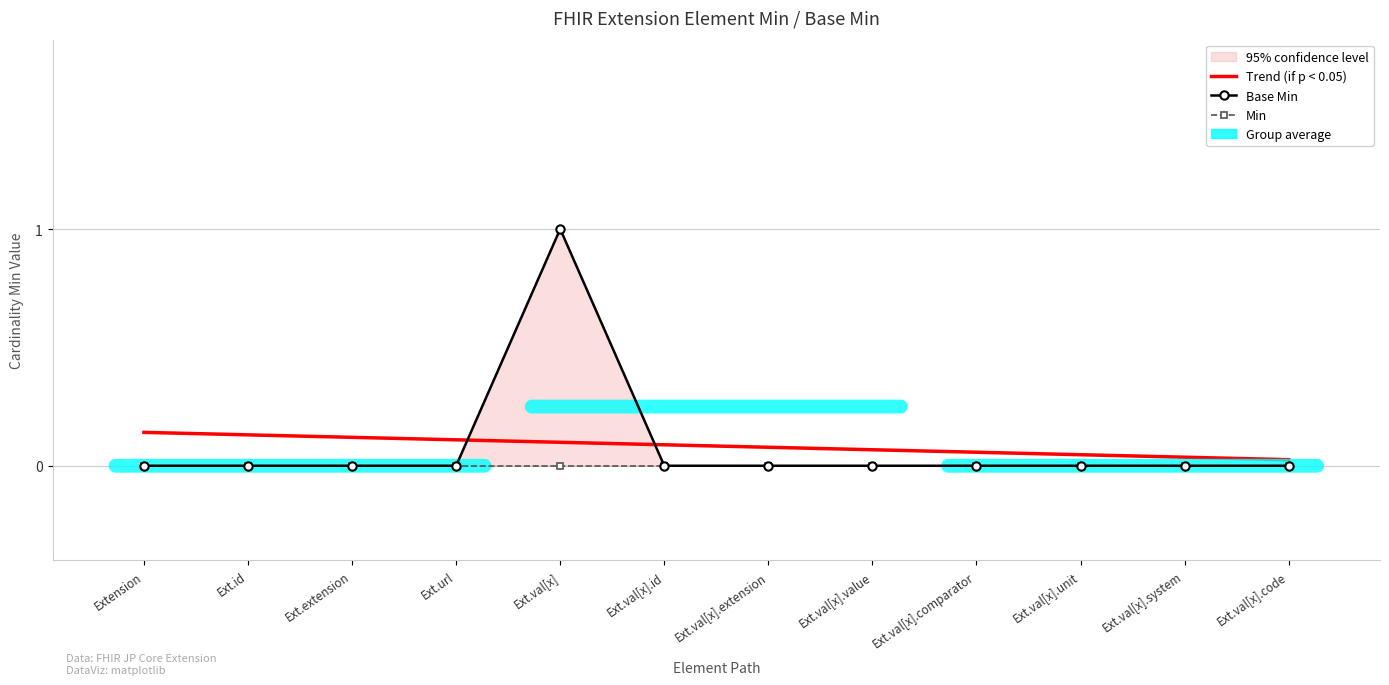

How many data points does each series have?

12